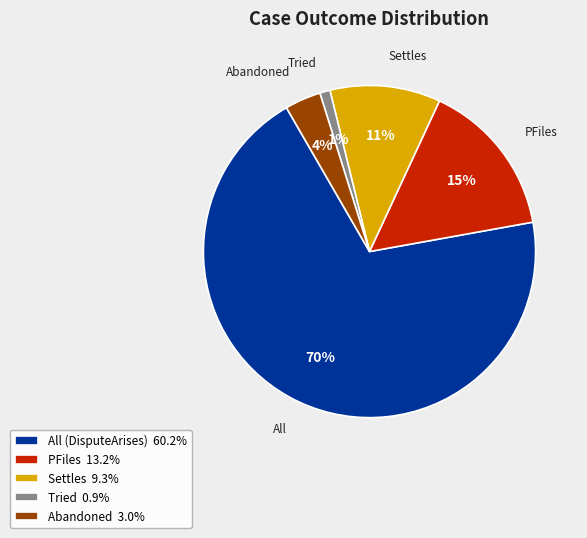

What is the smallest slice in the pie chart?

Tried